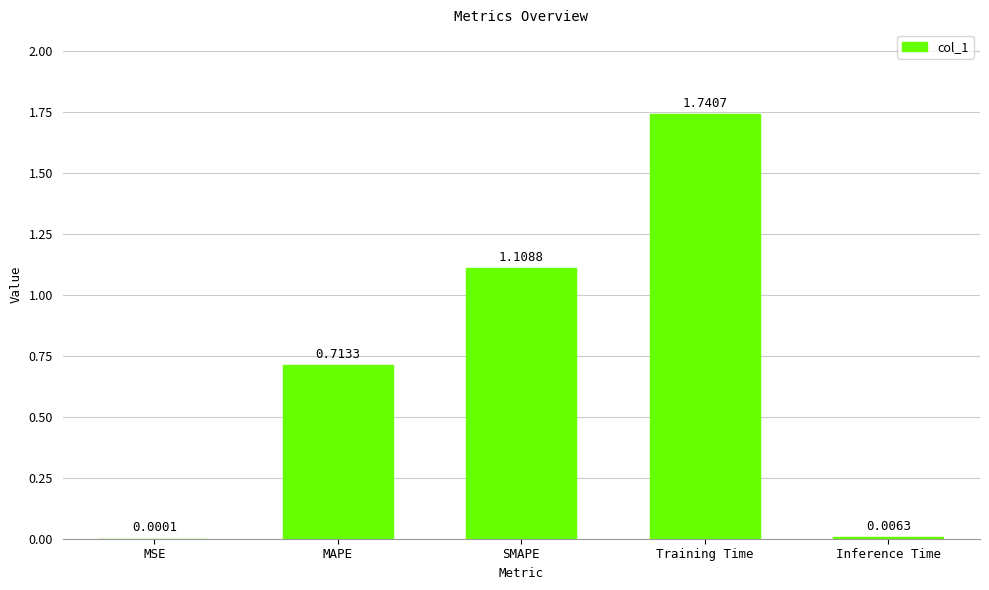

What is the sum of all values?

3.6